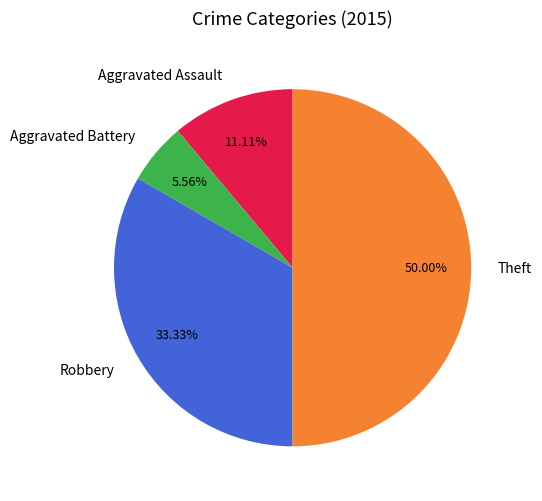

What is the largest slice in the pie chart?

Theft